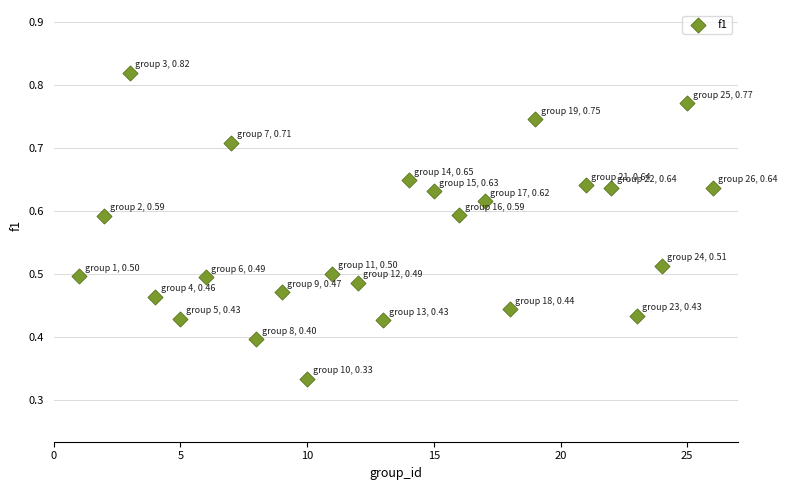

What is the range of X values (max minus min)?

25.0